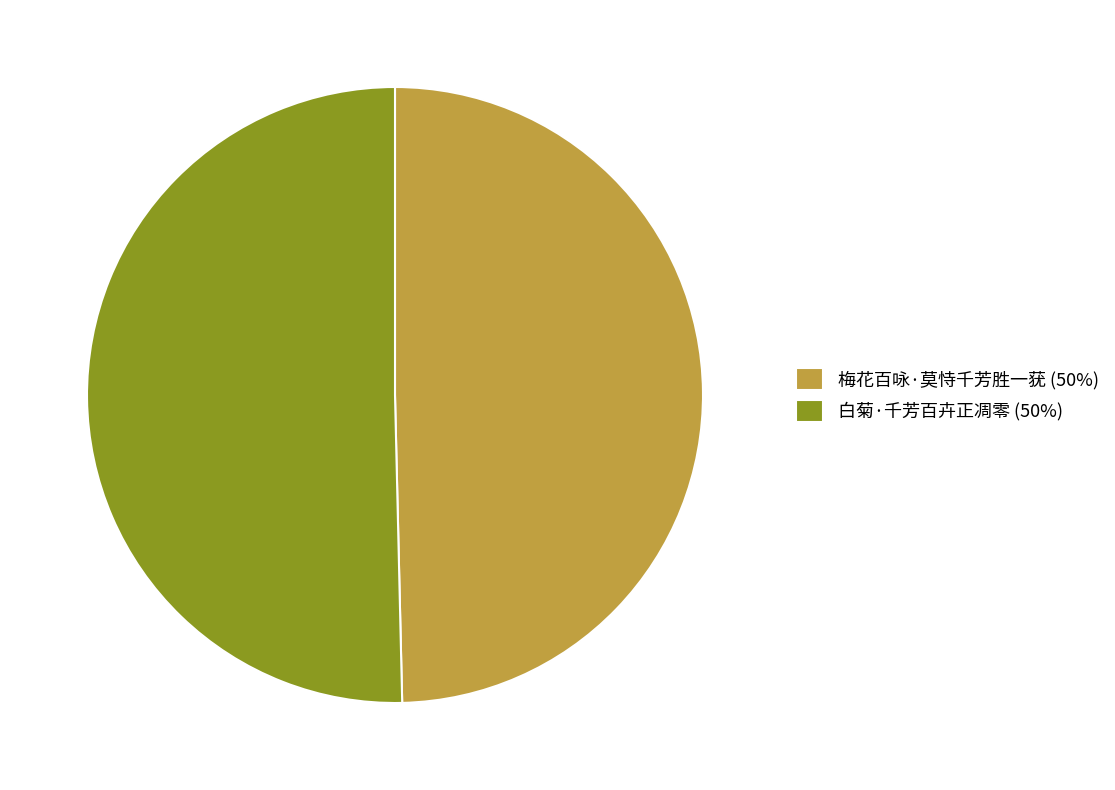

What is the ratio of the value at 白菊·千芳百卉正凋零 to the value at 梅花百咏·莫恃千芳胜一莸?

1.0